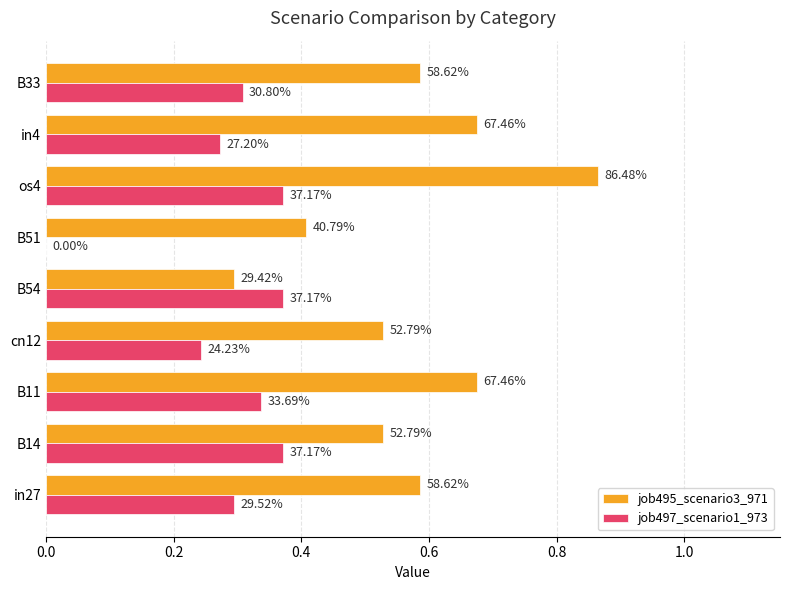

What is the value of the job497_scenario1_973 bar at the 4th from the left?

0.2